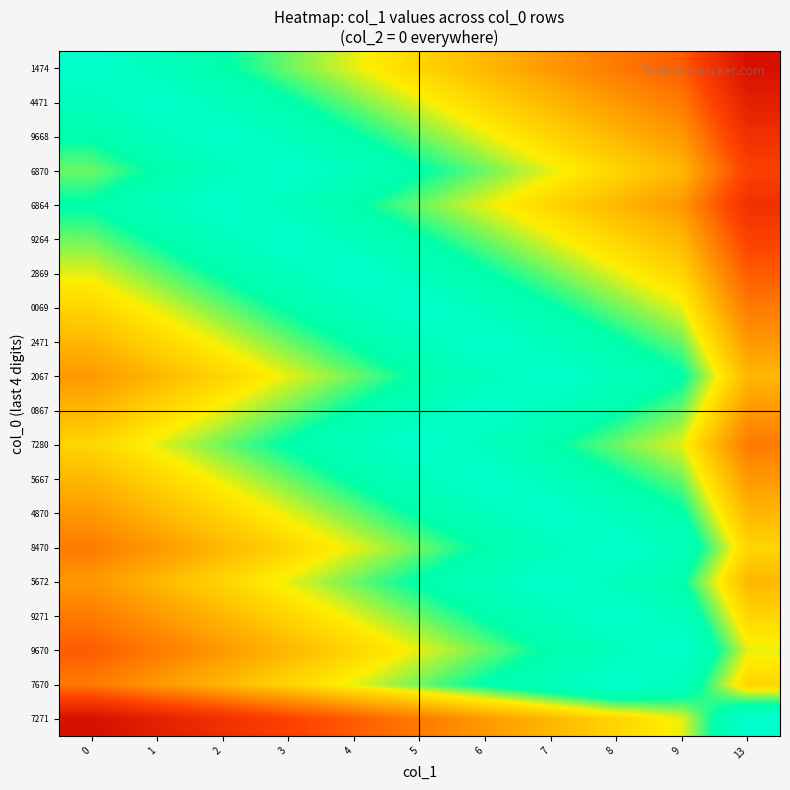

At how many categories does at least one series exceed 0?

11